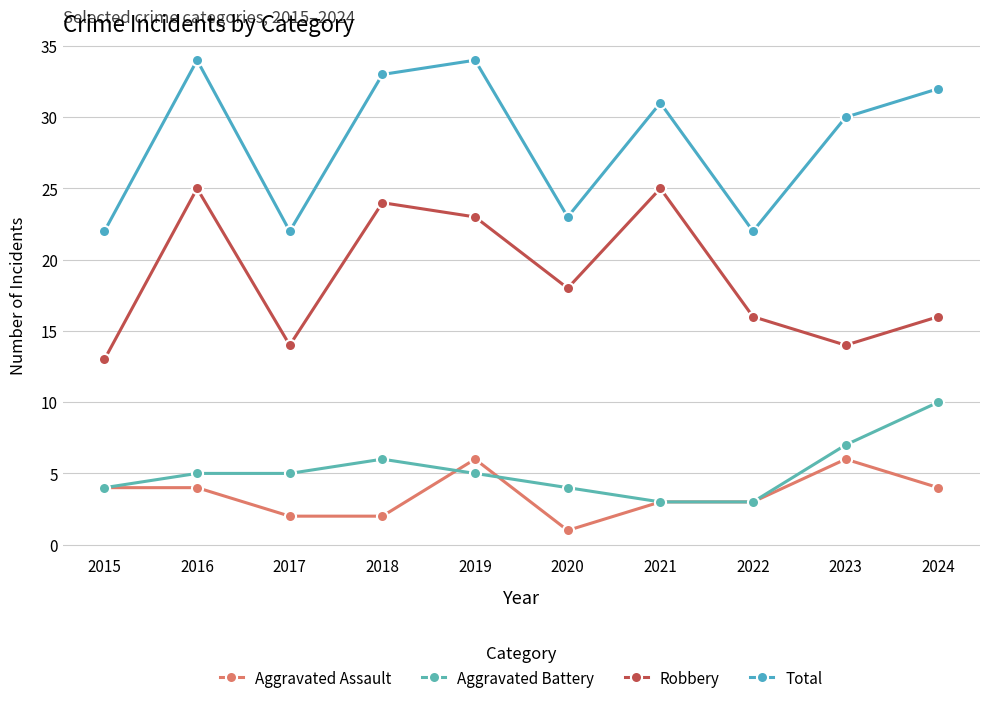

True or false: Aggravated Assault has a value of 2 at 2024.

False